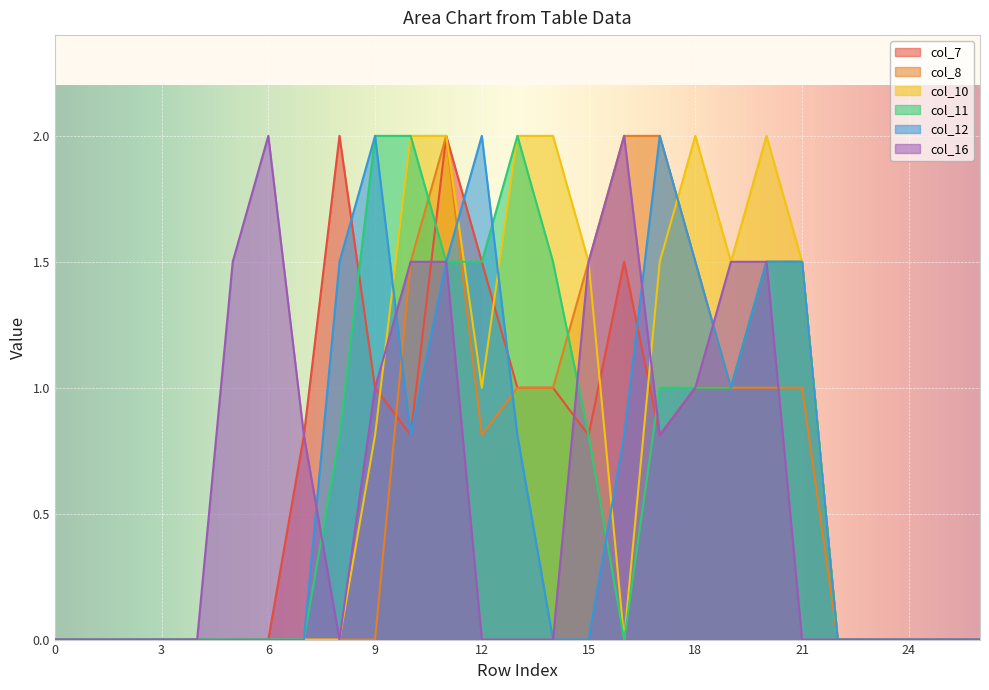

At which label is col_16 closest to 1?

9